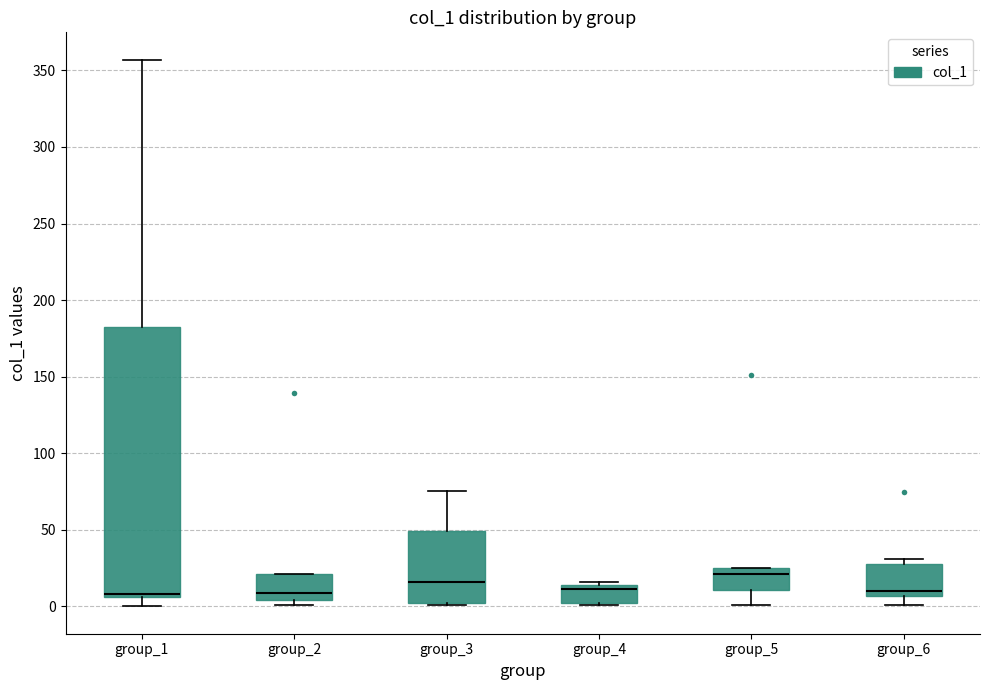

Where does the lower whisker of the box for group_1 end on the y-axis? The values are not printed on the chart, so give them approximately, as read against the axis.

0